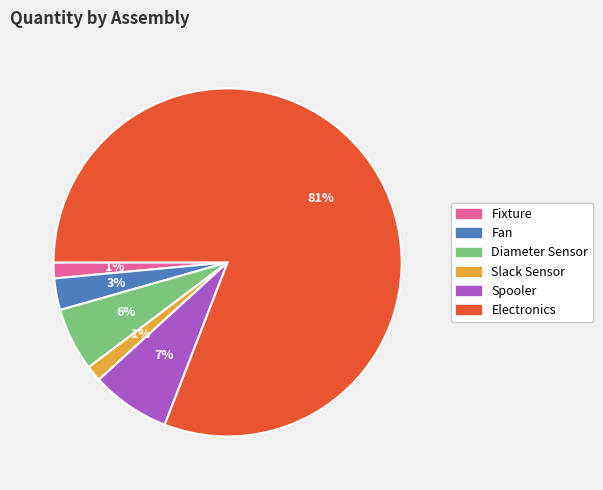

Is there any slice that represents more than half of the pie?

Yes